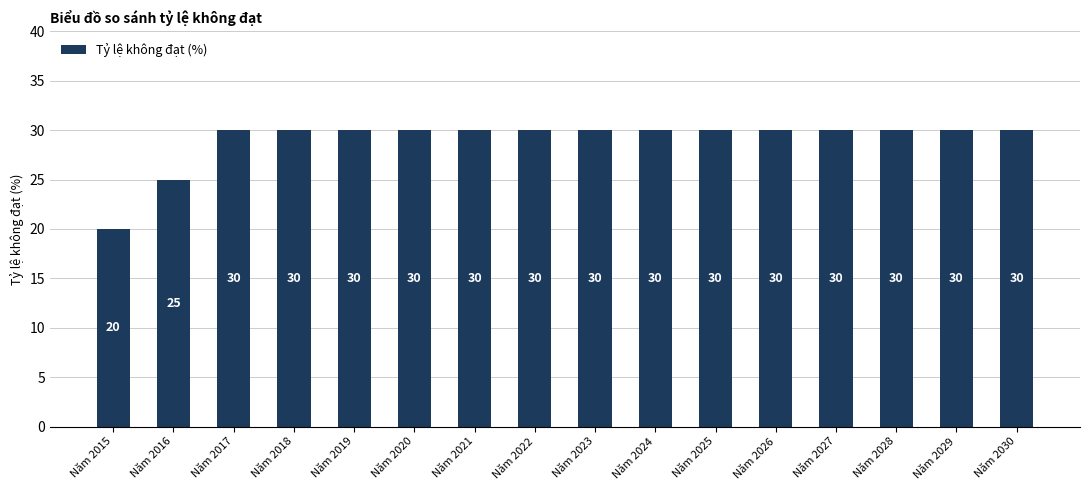

What is the minimum value shown in the chart?

20